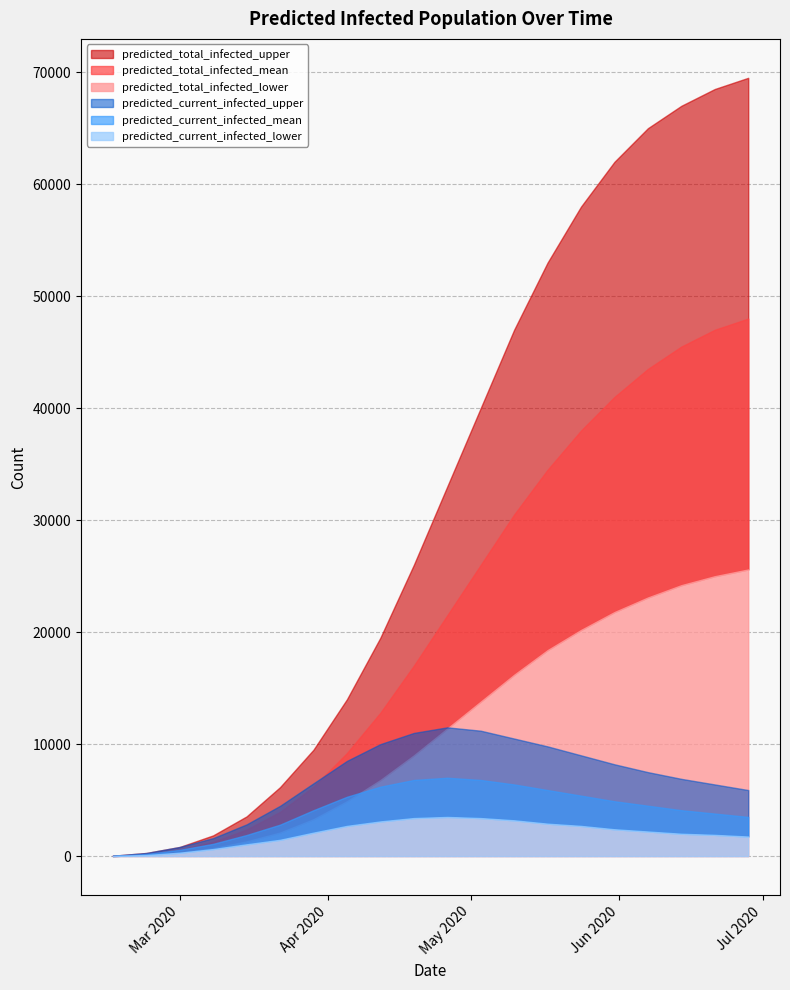

True or false: predicted_total_infected_lower has more than 1 points higher than both neighbors.

False